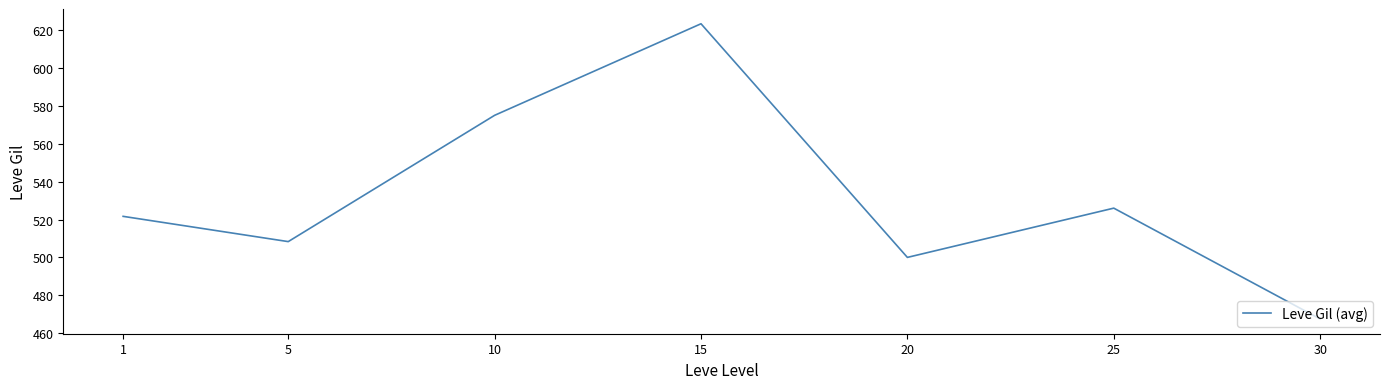

Does the chart display data point markers on the line(s)?

No